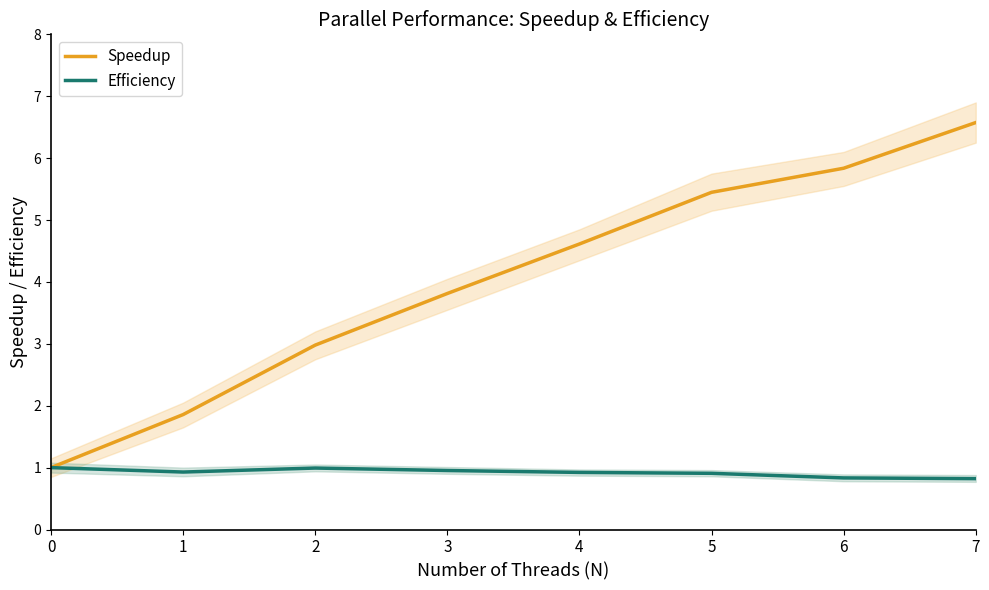

Between 4 and 7, which series saw the biggest shift?

Speedup